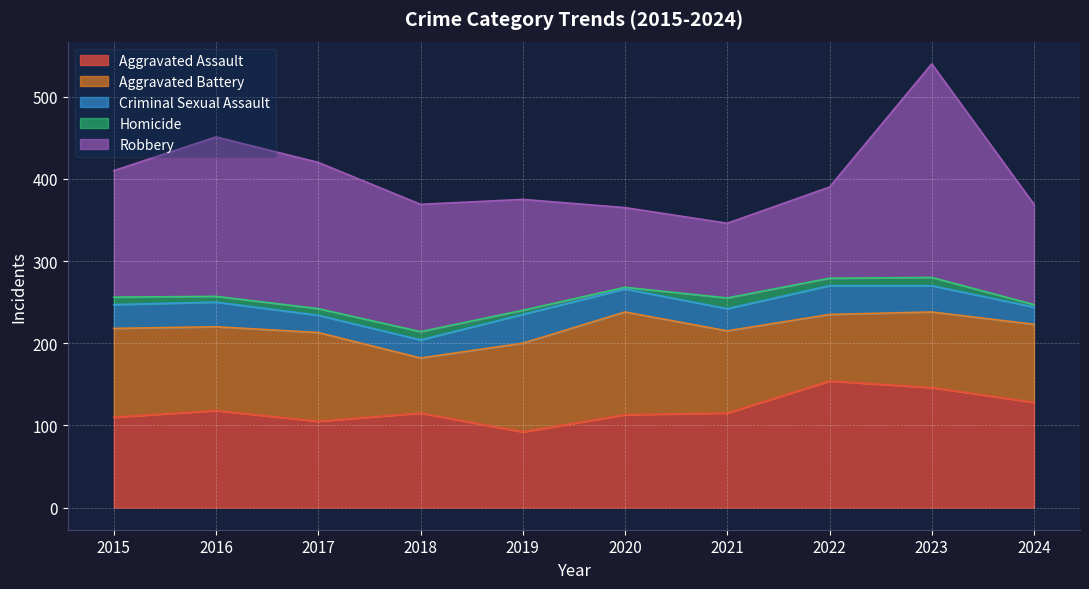

What is the difference between the Robbery values at 2022 and 2019?

24